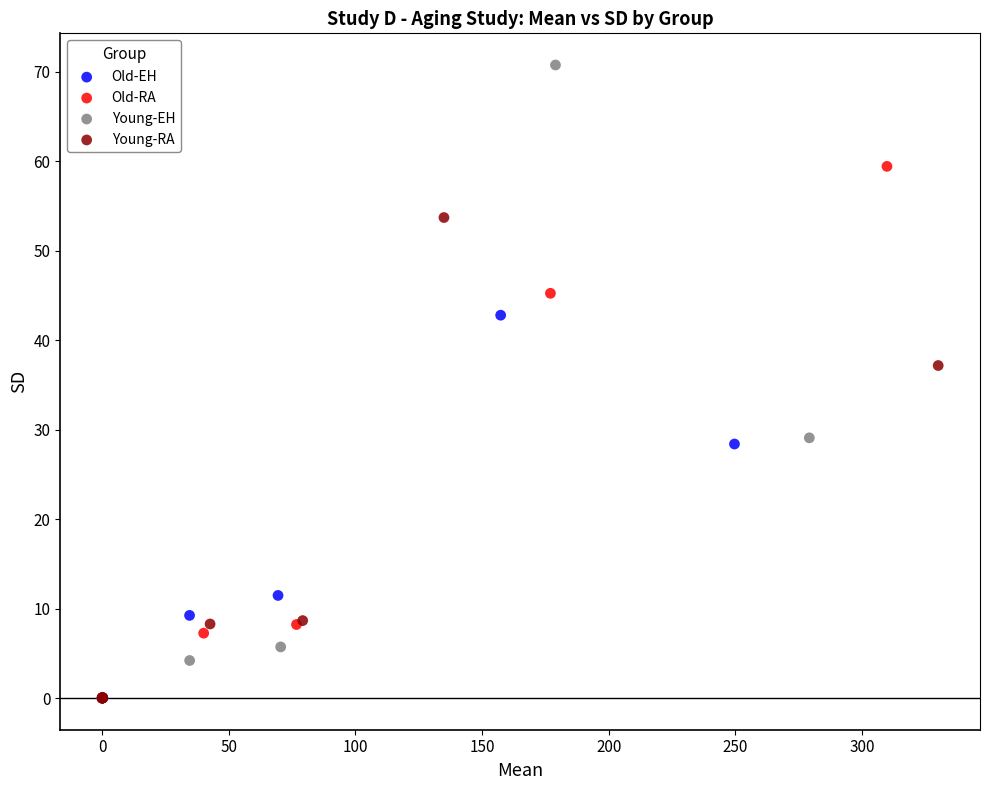

Which series has the largest Y range (max minus min)?

Young-EH